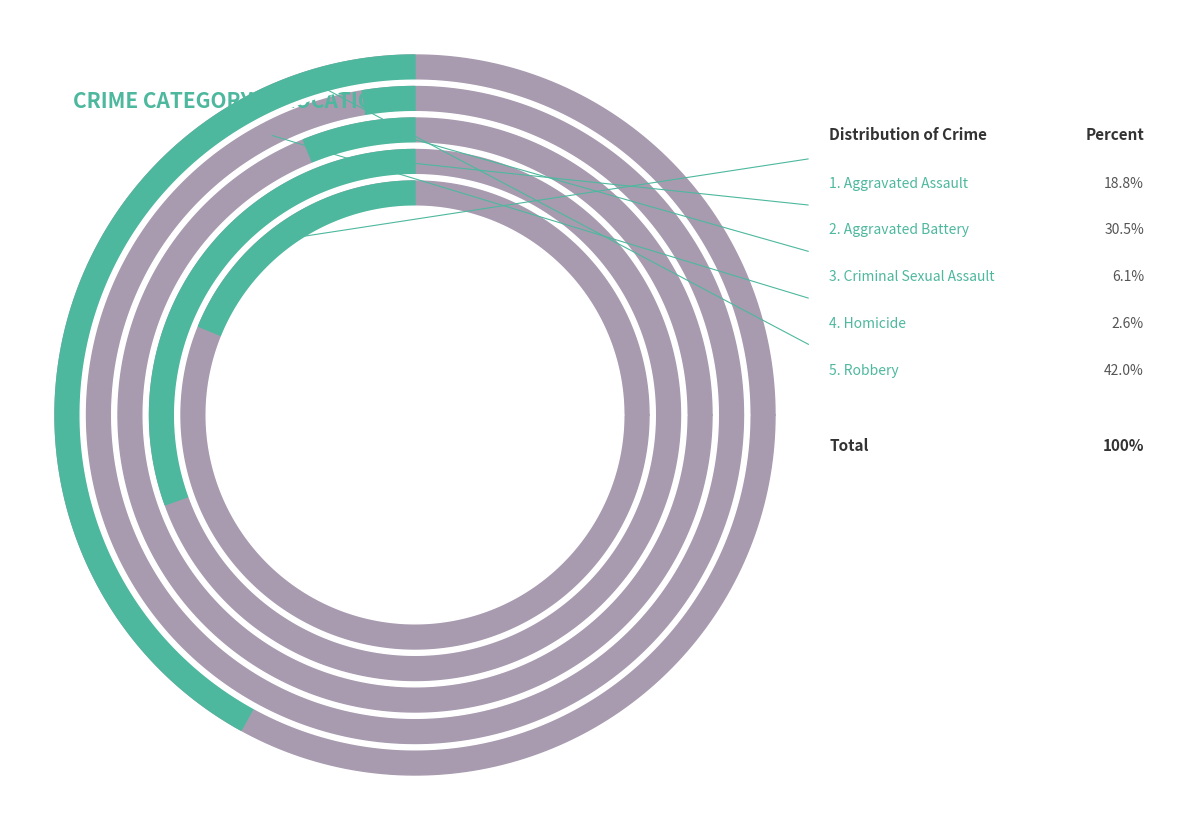

To the nearest percent, what portion does Robbery represent?

42%